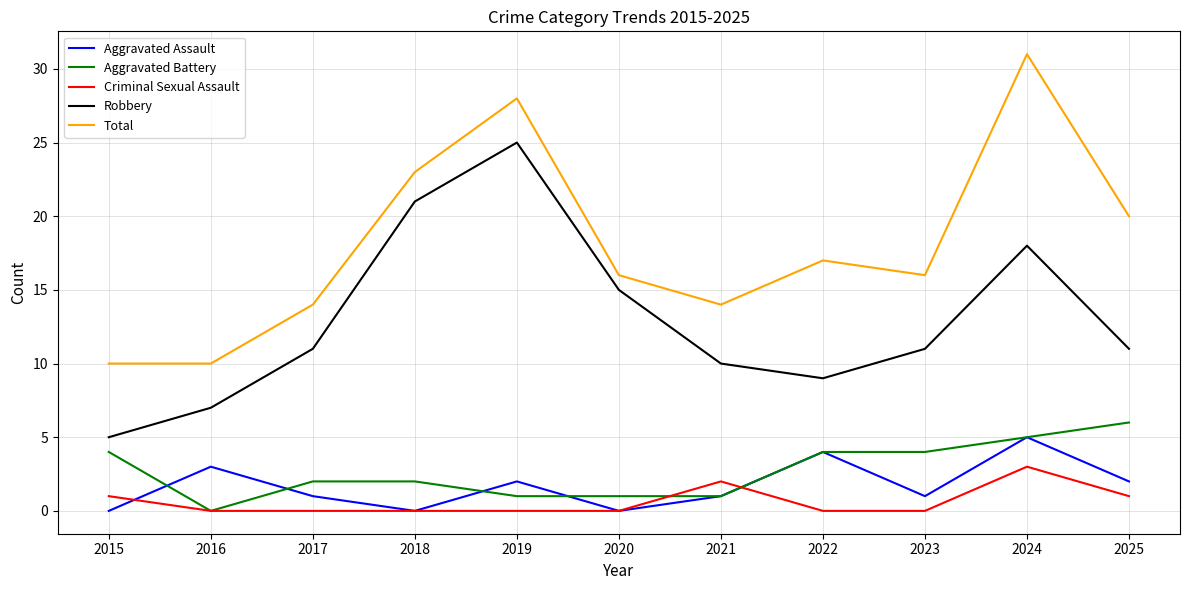

At which label does Total reach its peak?

2024